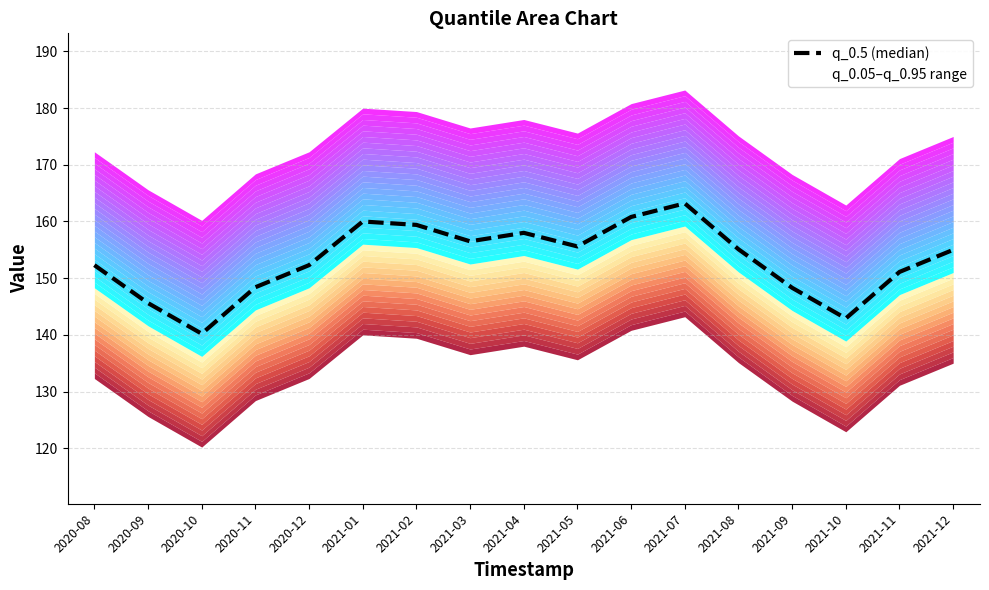

How many lines are shown in the chart?

1